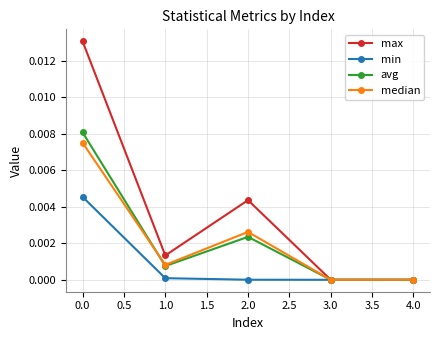

The median series shows 0.0 at 4.0. True or false?

True